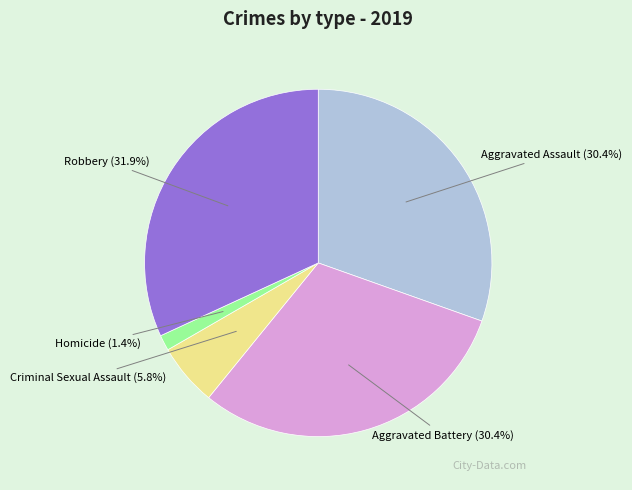

Which category has the biggest portion of the pie?

Robbery